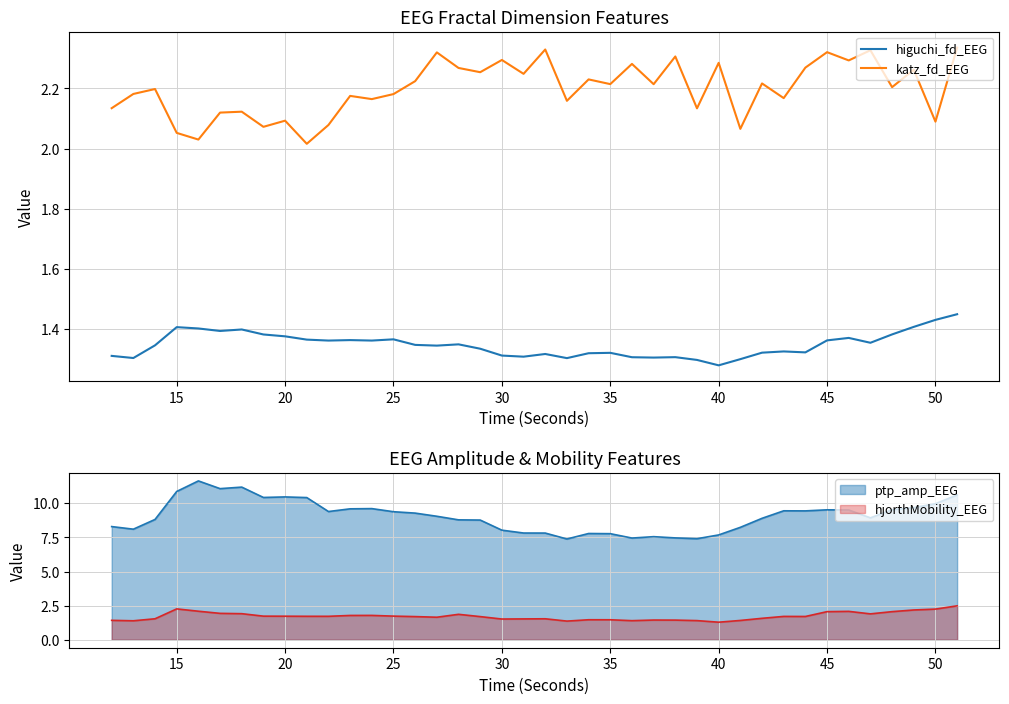

True or false: higuchi_fd_EEG and katz_fd_EEG intersect in this chart.

False